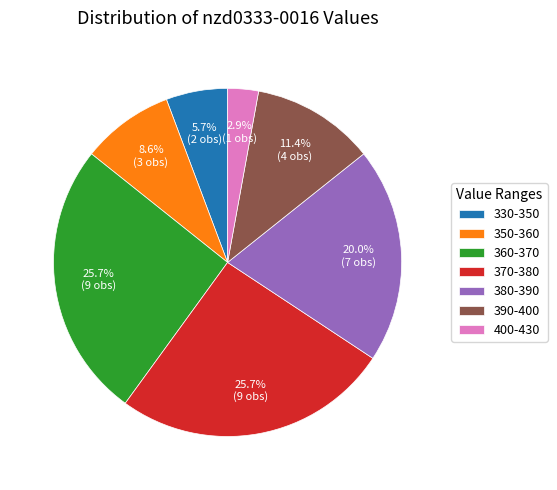

Does 350-360 represent more than half of the total?

No